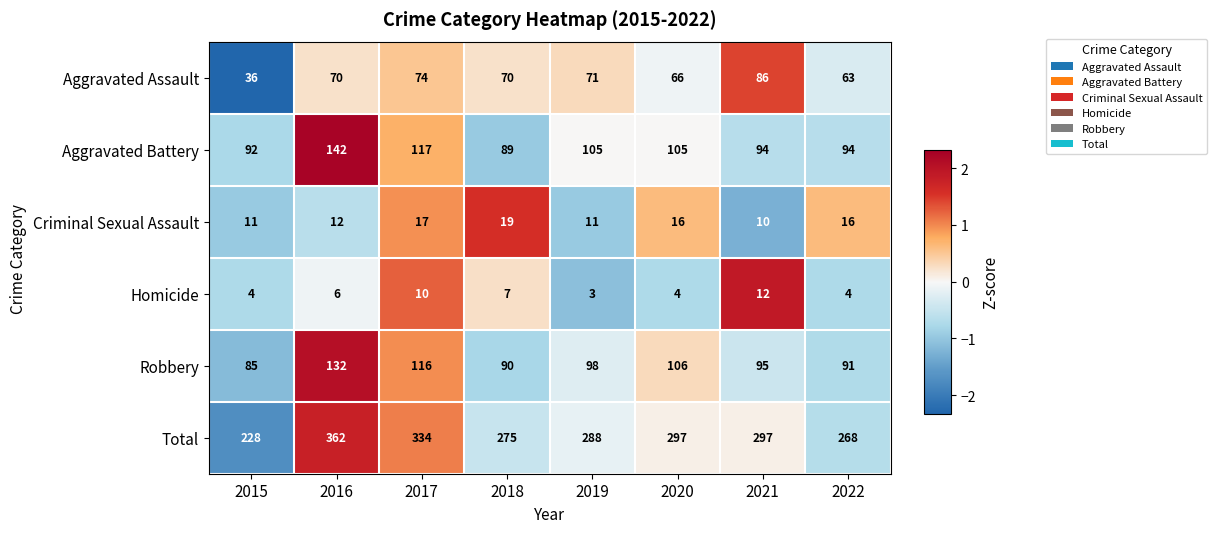

True or false: Total has a value of 297 at 2020.

True